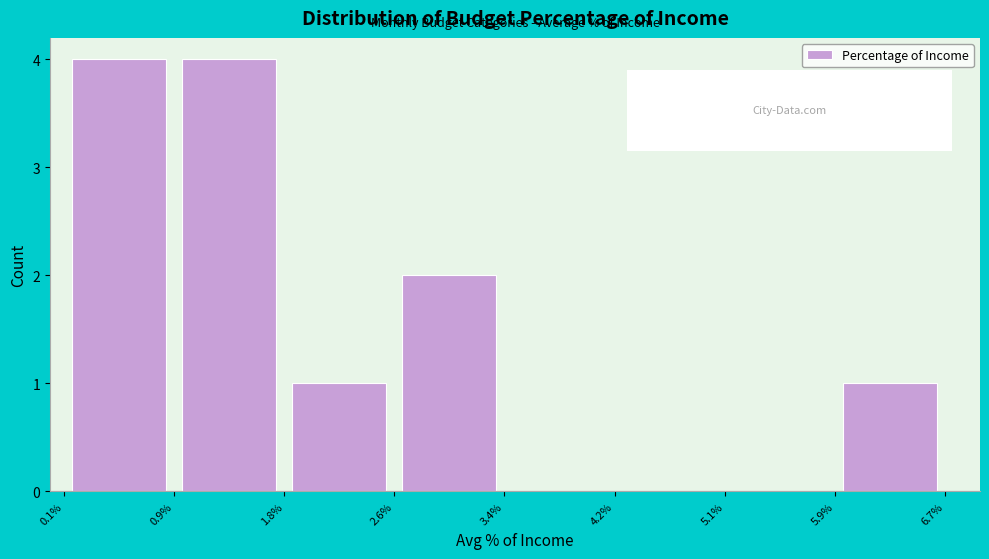

Reading left to right, transcribe this chart: for each bar, give the range it covers on the x-axis and its height. The values are not printed on the chart, so give them approximately, as read against the axis.

0.1% to 0.9%: 4
0.9% to 1.8%: 4
1.8% to 2.6%: 1
2.6% to 3.4%: 2
3.4% to 4.2%: 0
4.2% to 5.1%: 0
5.1% to 5.9%: 0
5.9% to 6.7%: 1